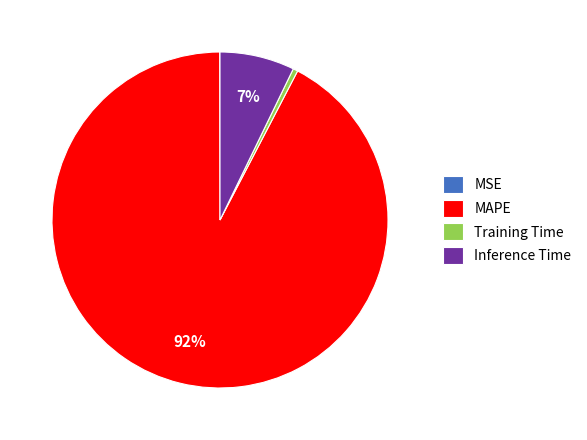

Which category has the biggest portion of the pie?

MAPE